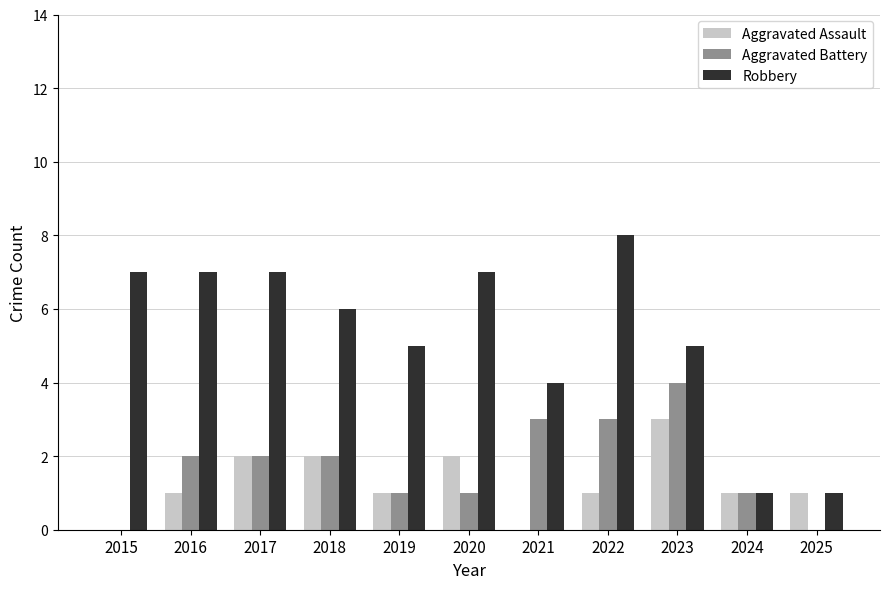

Which series has the largest total across all categories?

Robbery